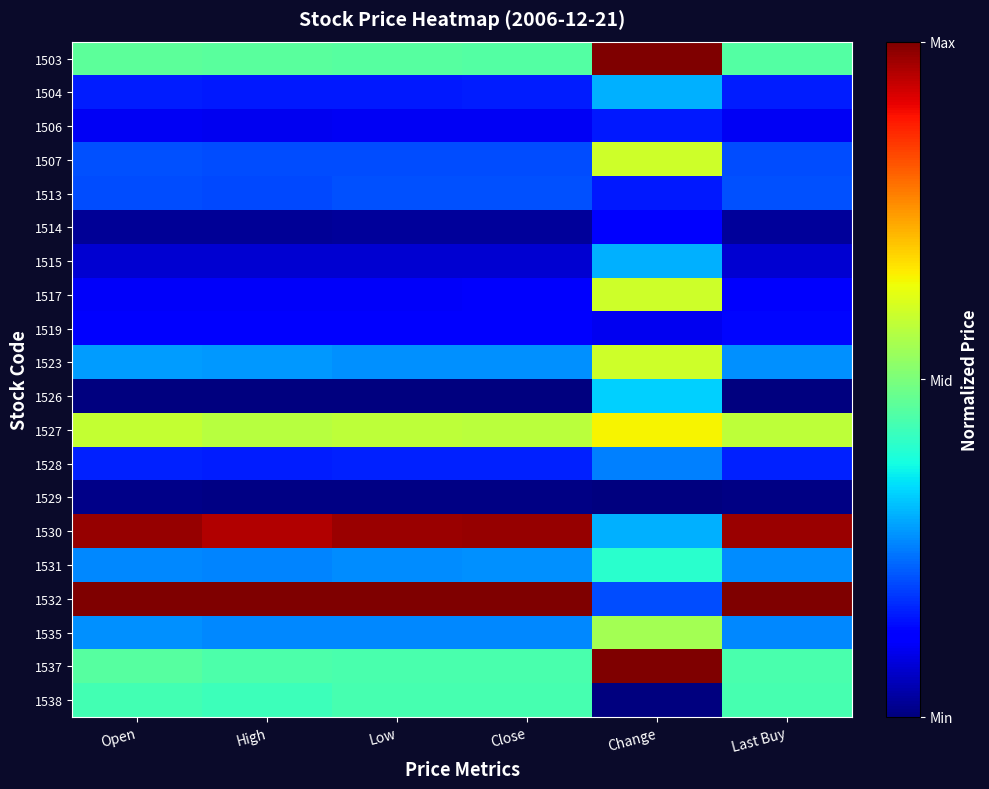

What is the difference between the highest and lowest values at Open?

1.0